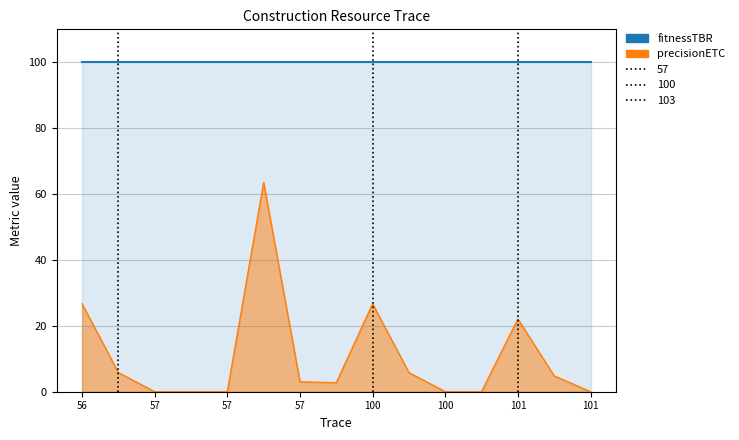

Reading right to left, what are all the values shown in this chart?

fitnessTBR: 100.0	100.0	100.0	100.0	100.0	100.0	100.0	100.0	100.0	100.0	100.0	100.0	100.0	100.0	100.0
precisionETC: 0.0	4.8	22.1	0.0	0.0	5.8	26.7	2.7	3.0	63.5	0.0	0.0	0.0	5.8	26.7